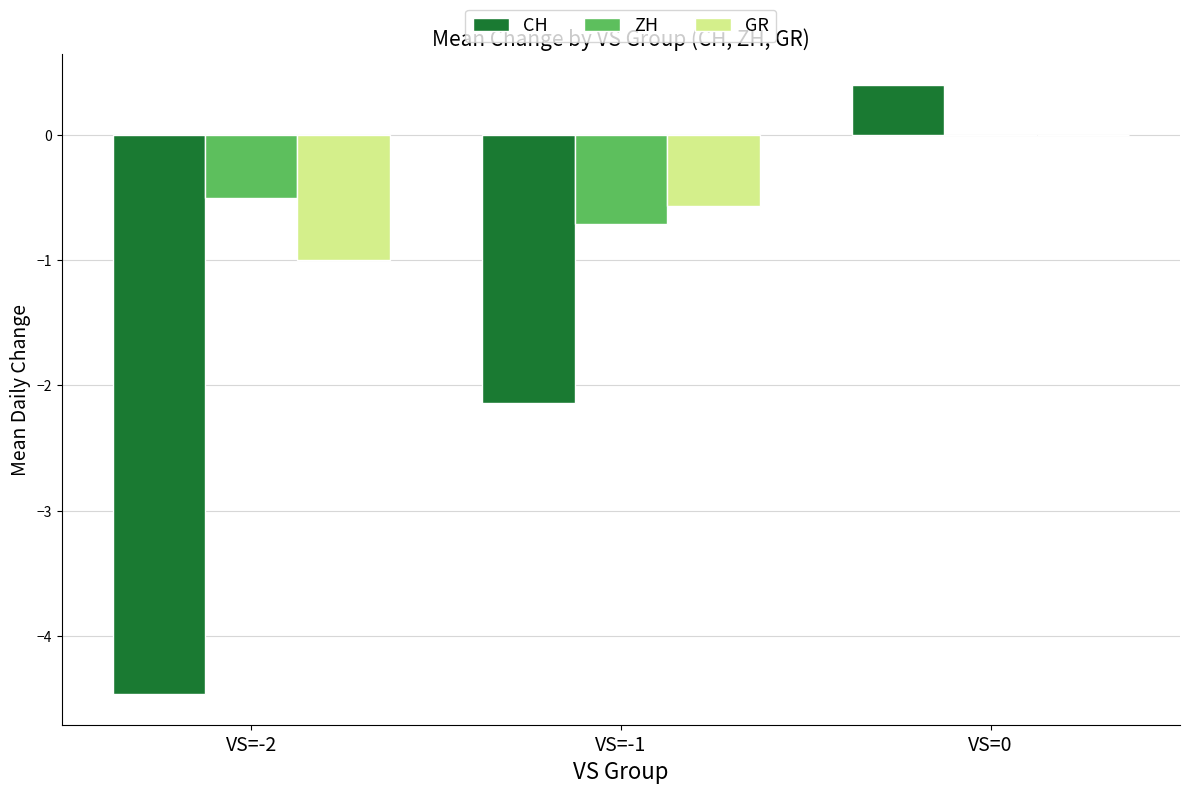

Reading right to left, extract all data points from this chart.

CH: 0.4	-2.1	-4.5
ZH: 0.0	-0.7	-0.5
GR: 0.0	-0.6	-1.0